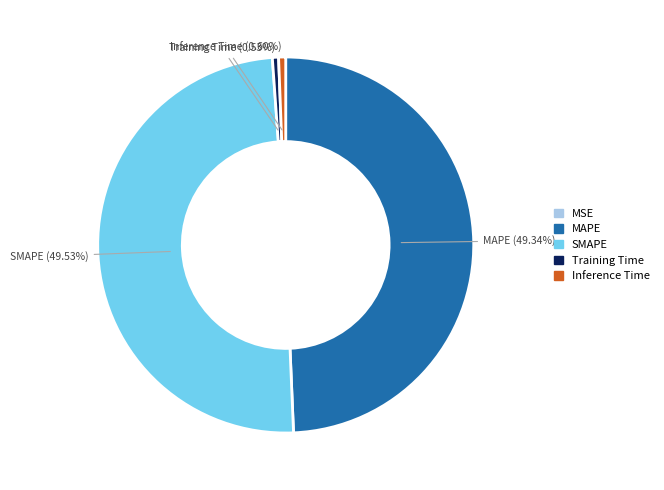

Between SMAPE and Training Time, which is larger?

SMAPE